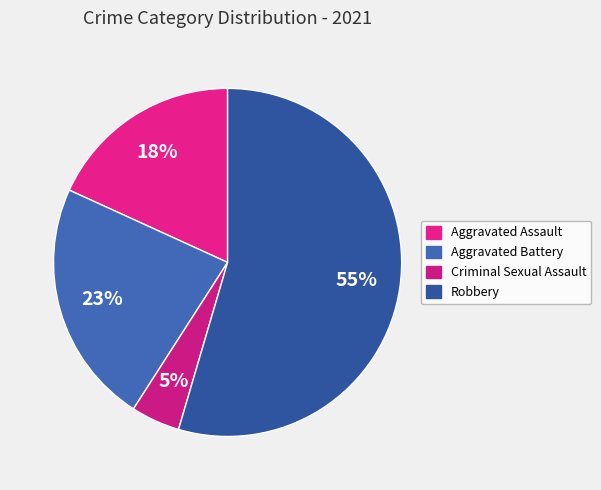

How many slices are in this pie chart?

4